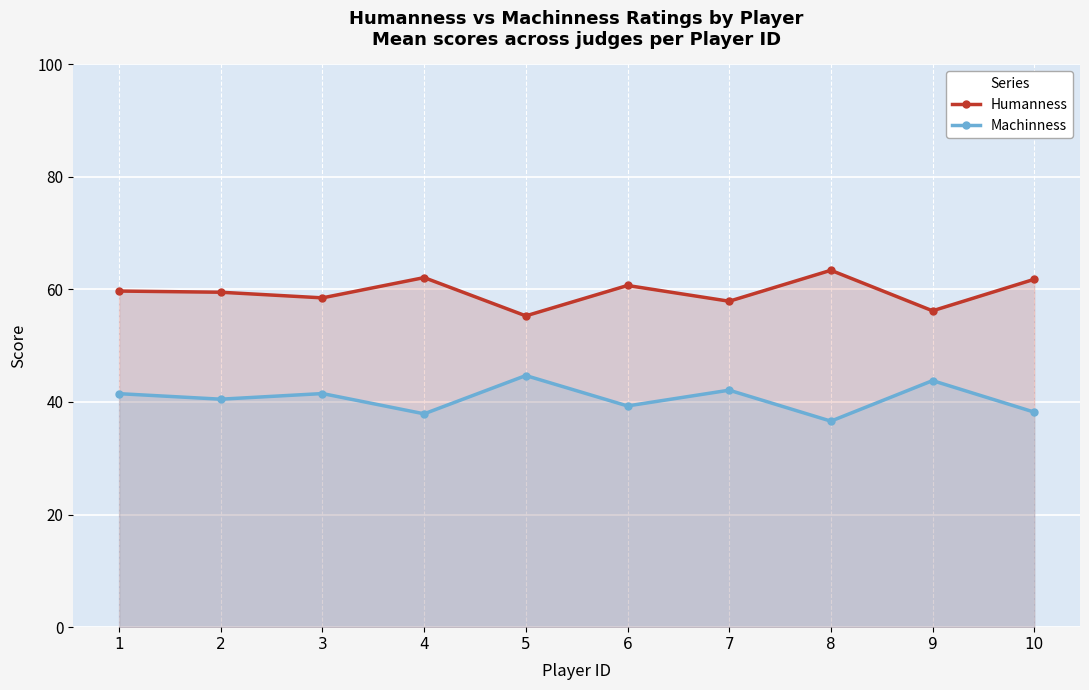

What is the difference between the Machinness values at 9 and 10?

5.6